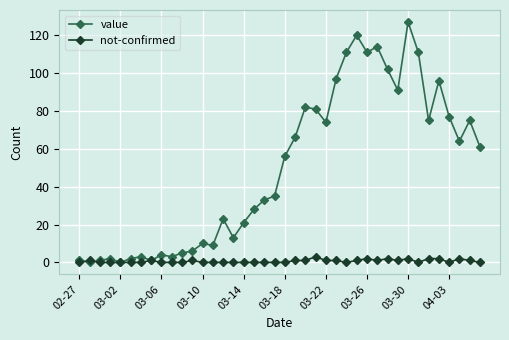

Rank the series by their average value, from lowest to highest.

not-confirmed, value